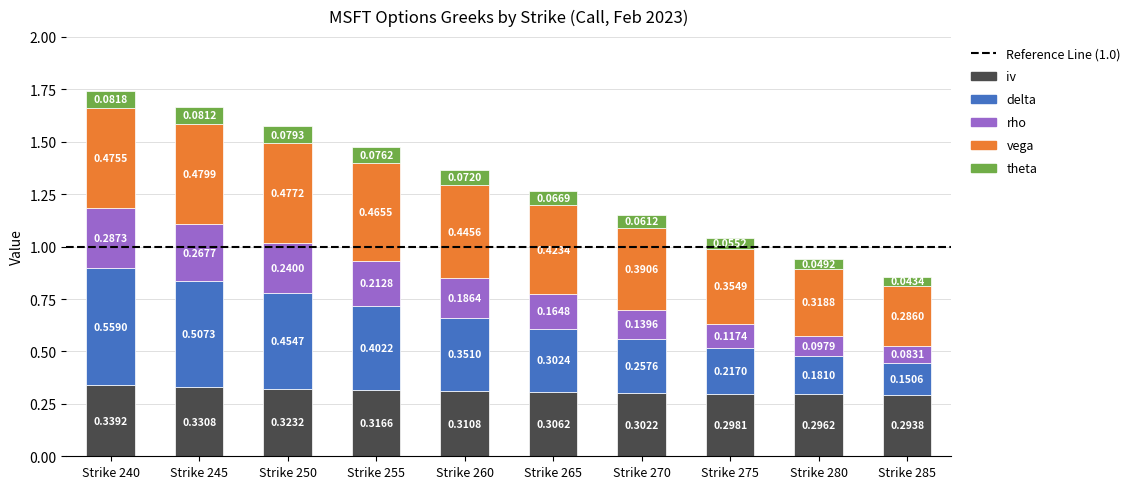

What is the total value across all series at Strike 280?

0.9